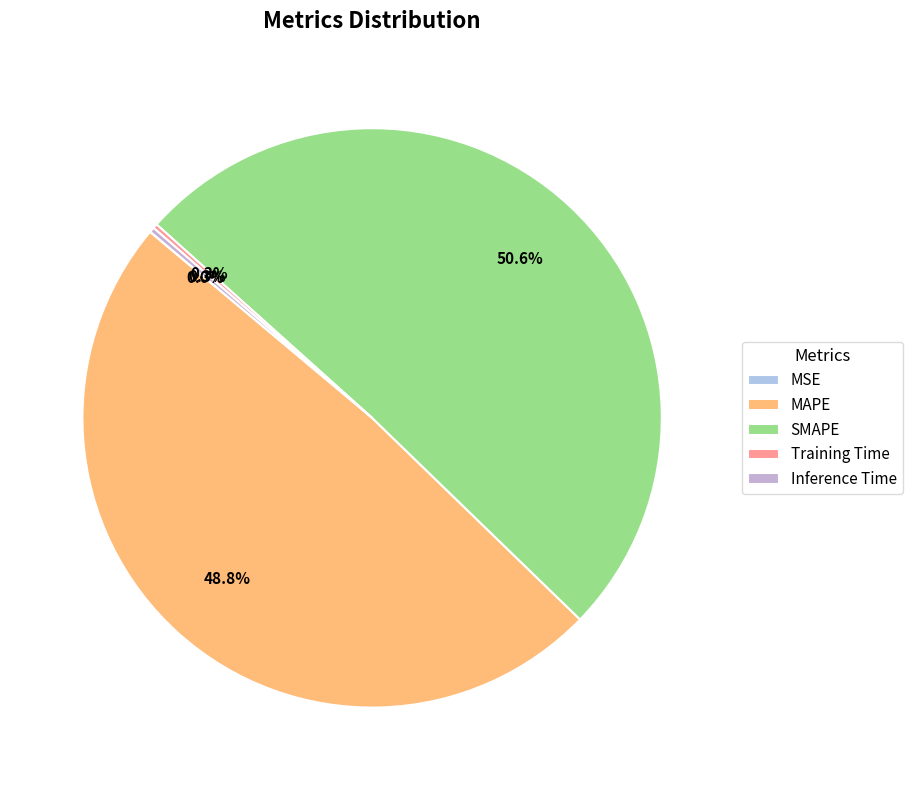

Is it true that MAPE is 42% of the pie?

False